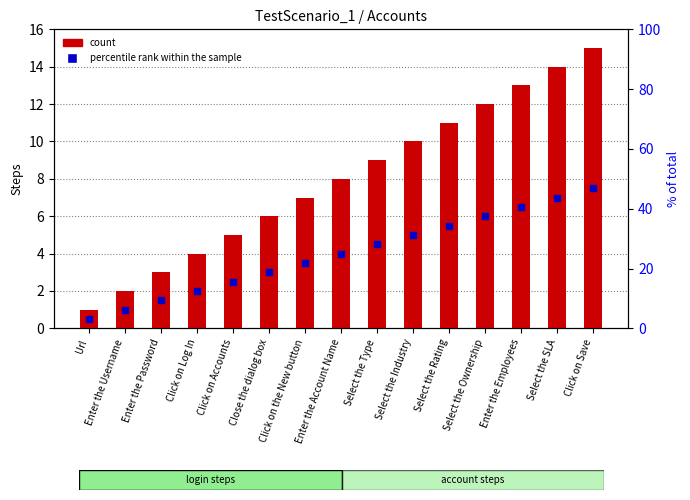

What is the label of the 5th bar from the left?

Click on Accounts